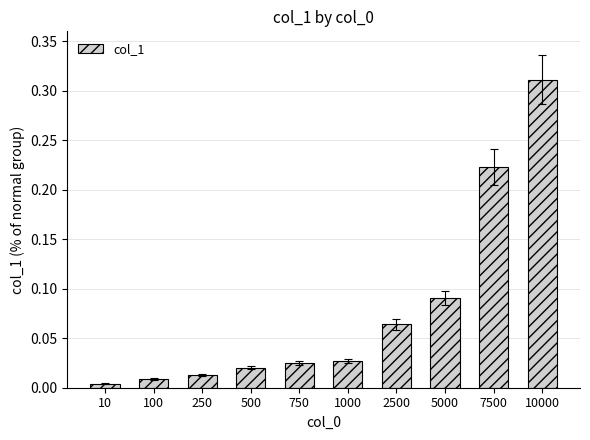

Count the number of categories in the chart.

10